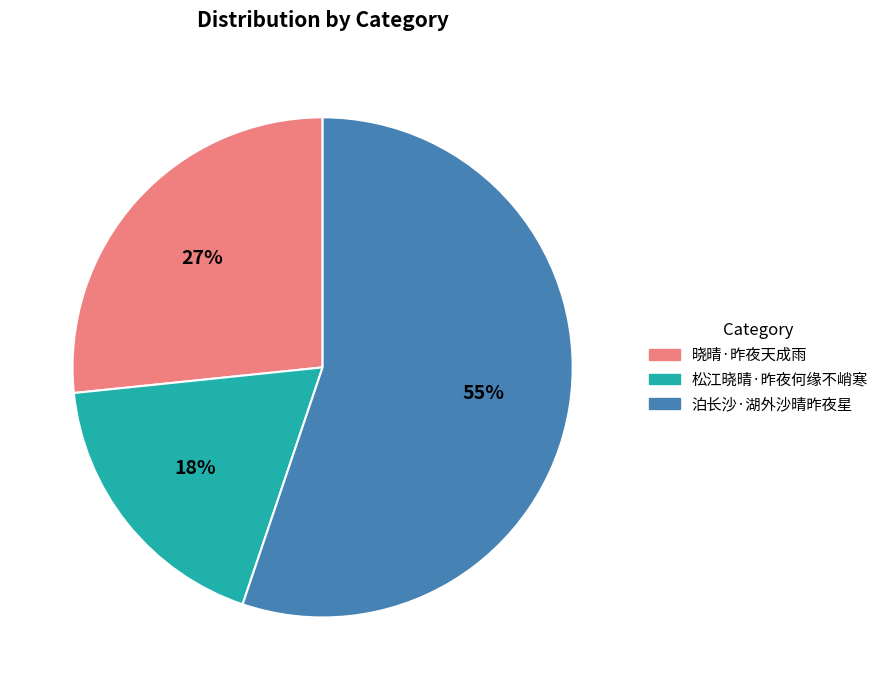

To the nearest percent, what is the difference between the largest and smallest slice percentages?

37%